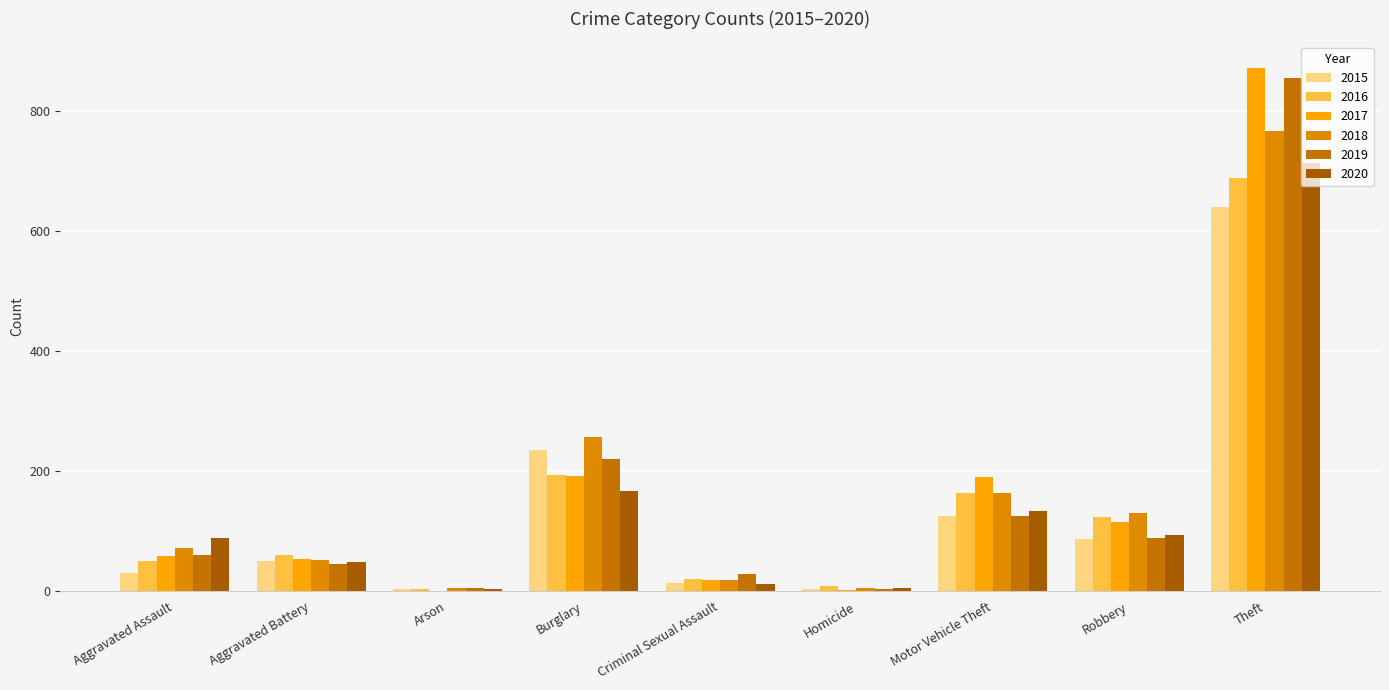

Which series has the largest range (max minus min)?

2017